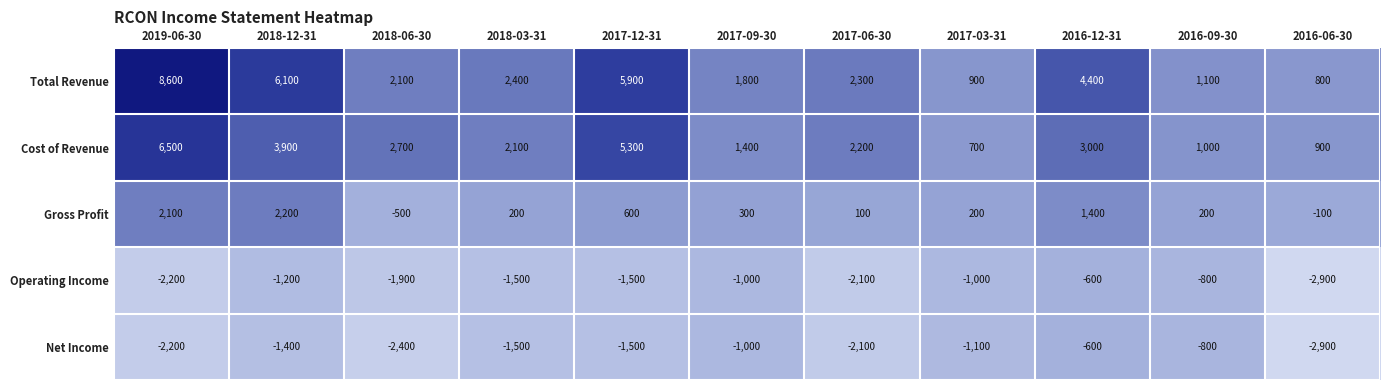

At 2017-03-31, list the series in order from smallest to largest.

Net Income, Operating Income, Gross Profit, Cost of Revenue, Total Revenue